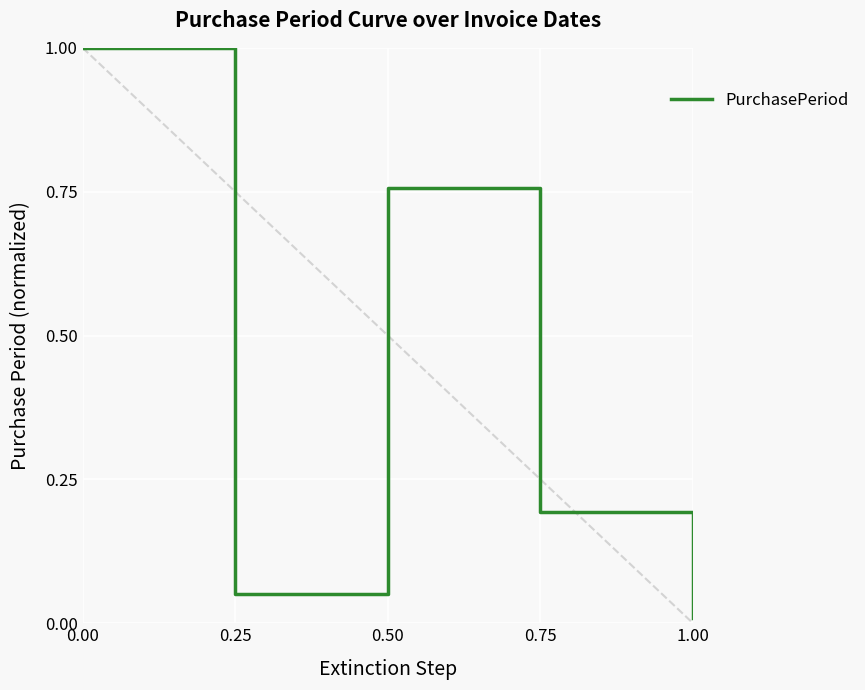

How many lines are shown in the chart?

1